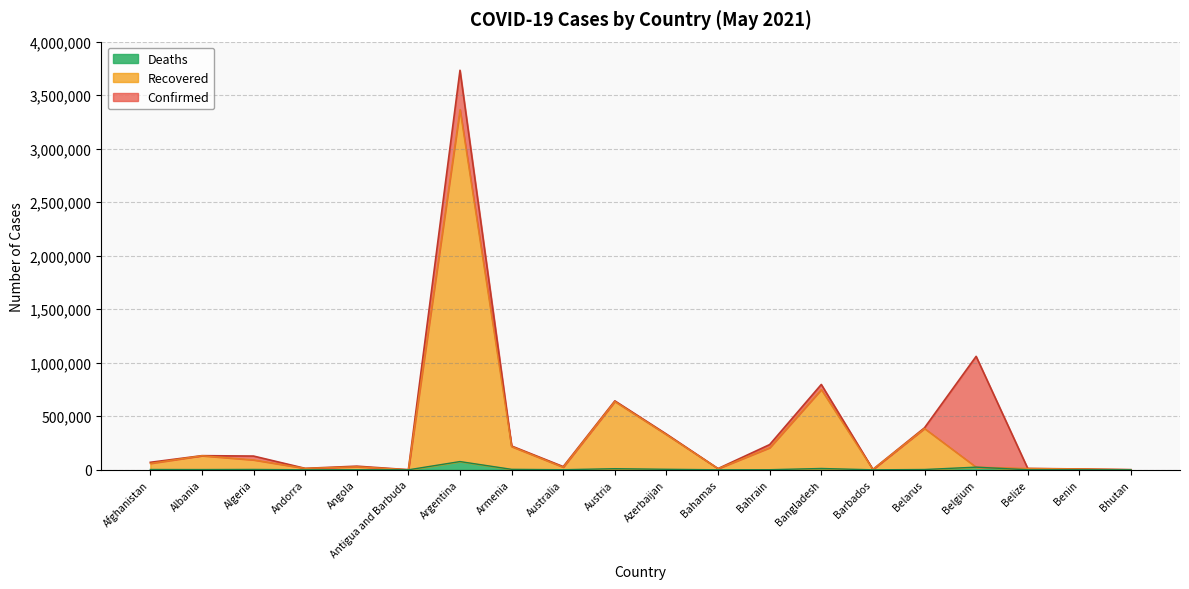

True or false: Deaths and Confirmed intersect in this chart.

False